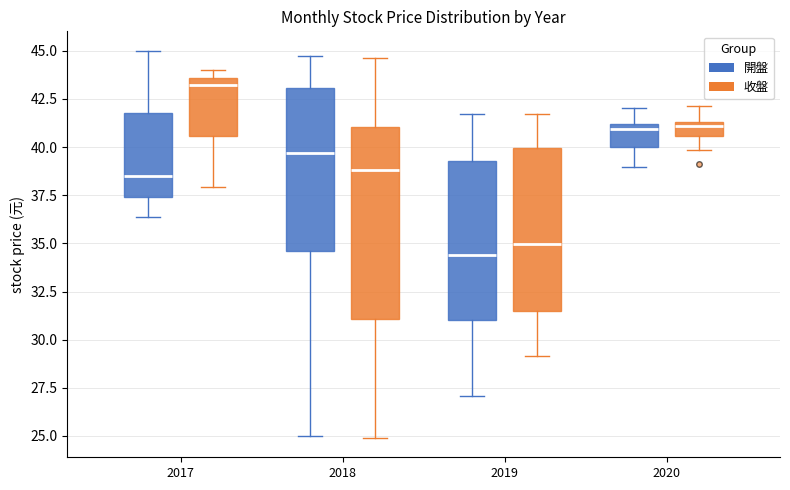

Which box is the tallest, from its lower edge to its upper edge?

2018 (收盤)